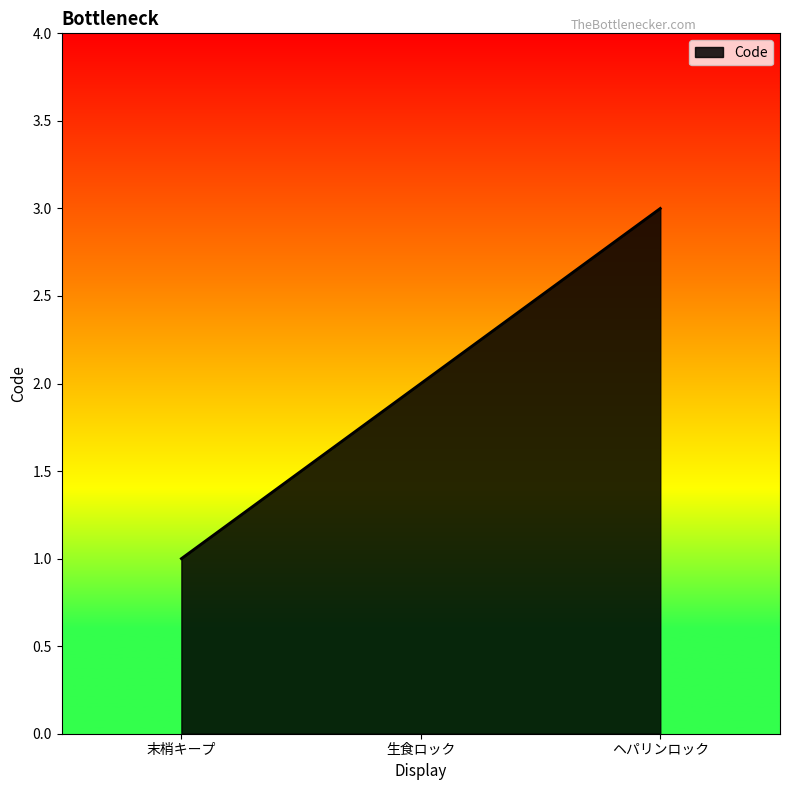

What position from the left is 末梢キープ?

1